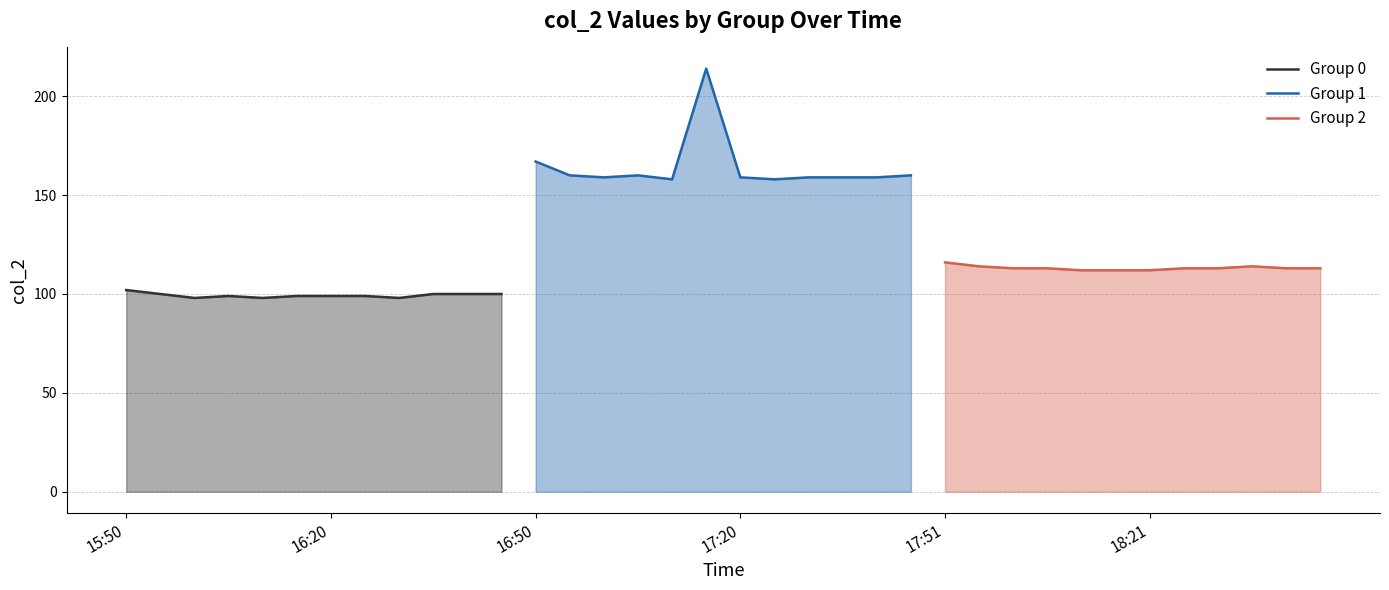

Reading left to right, what are all the values shown in this chart?

Group 0: 102	100	98	99	98	99	99	99	98	100	100	100
Group 1: 167	160	159	160	158	214	159	158	159	159	159	160
Group 2: 116	114	113	113	112	112	112	113	113	114	113	113